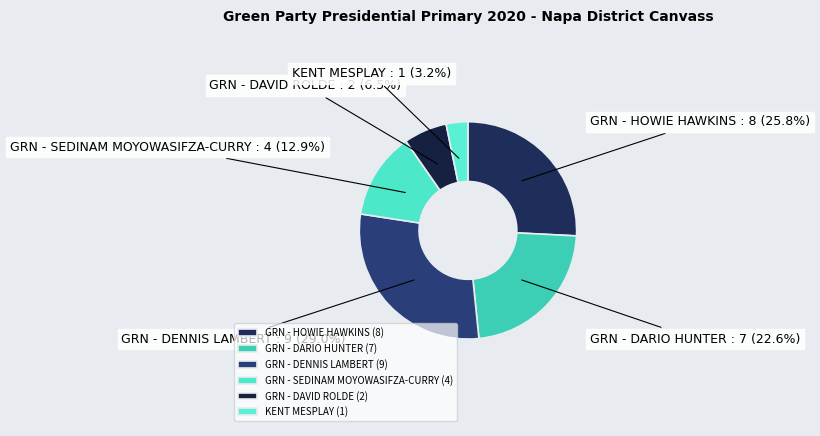

To the nearest percent, what is the difference between the GRN - DAVID ROLDE and KENT MESPLAY slice percentages?

3%